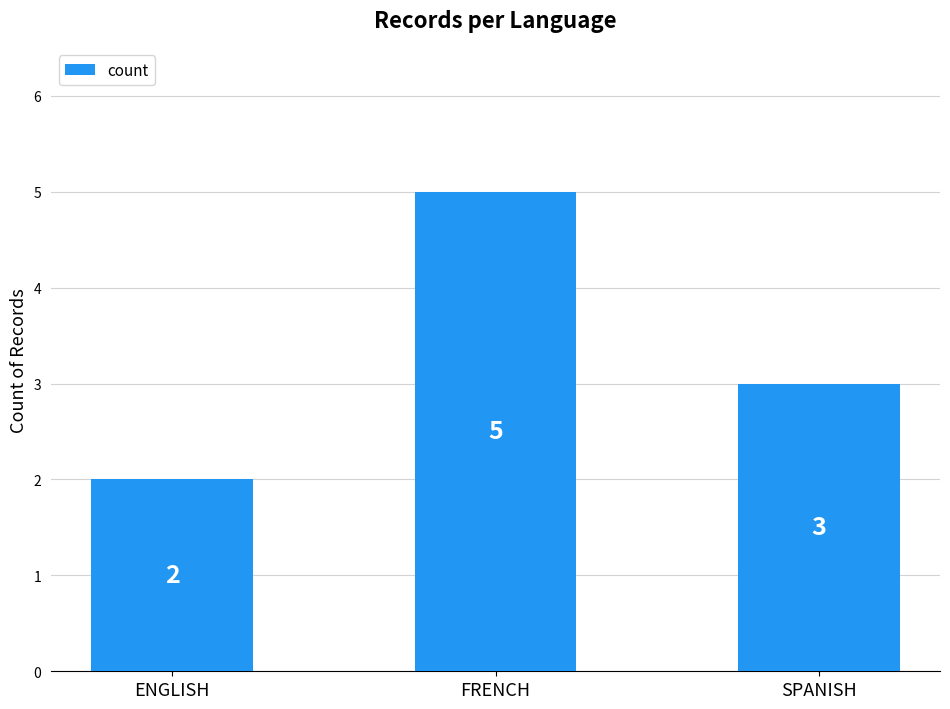

What is the sum of all values?

10